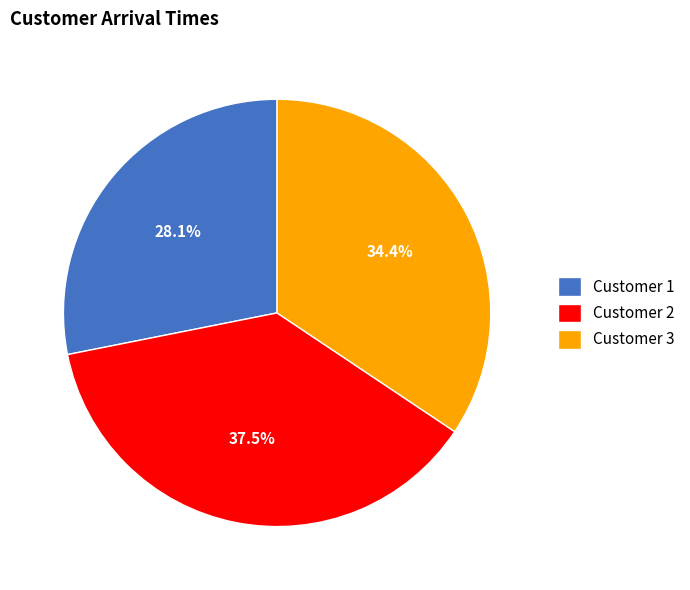

How many segments does this pie chart have?

3